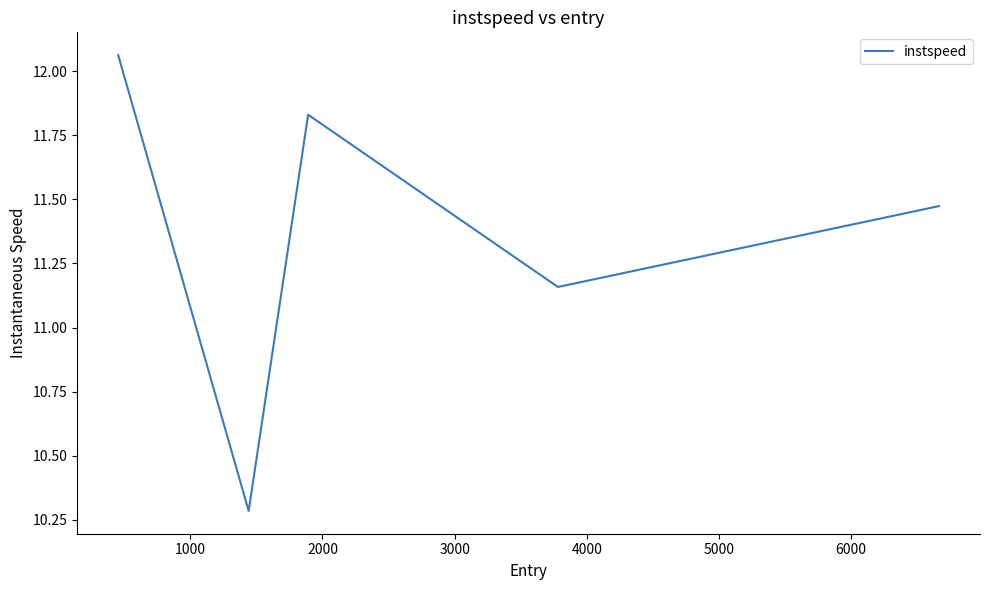

What is the sum of all values?

56.8